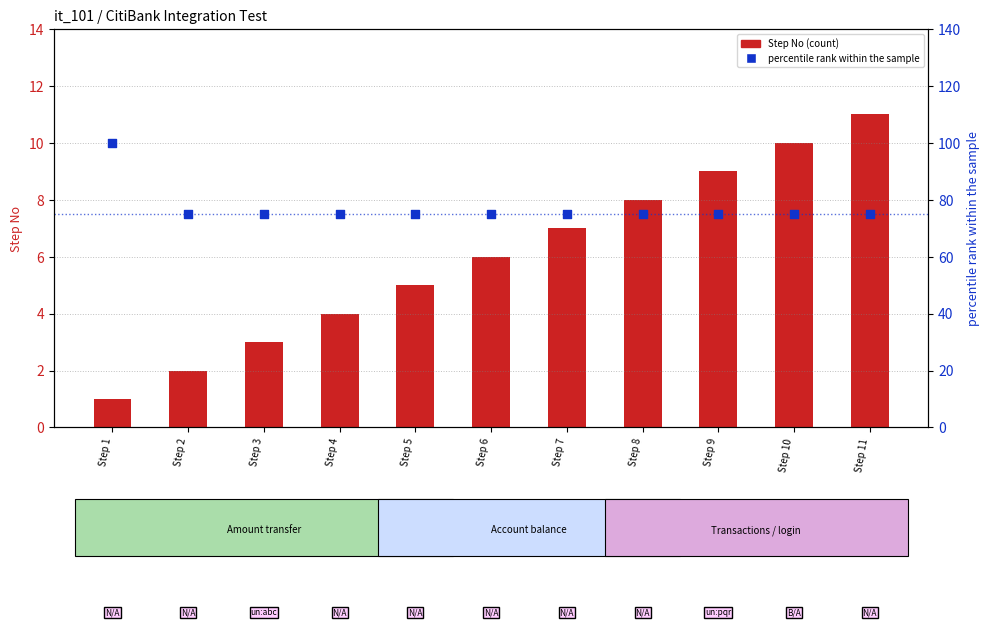

Which series contains the highest Y value?

percentile rank within the sample